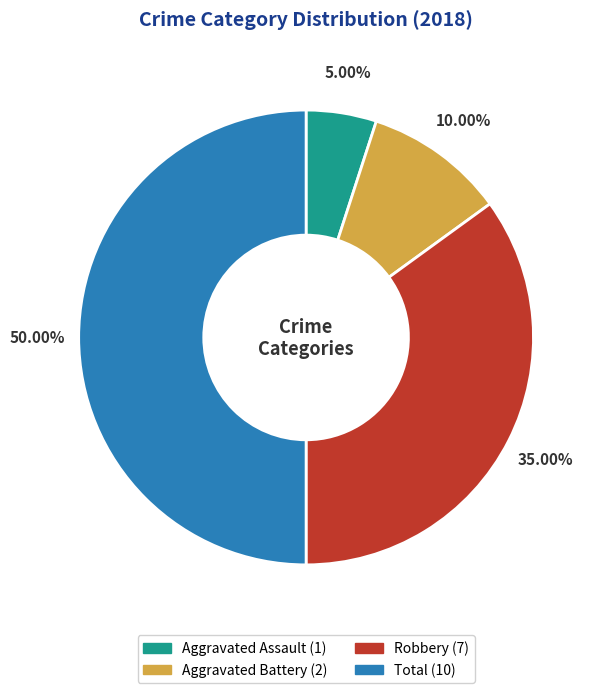

Approximately how many times larger is the value at Aggravated Assault compared to Robbery?

0.1